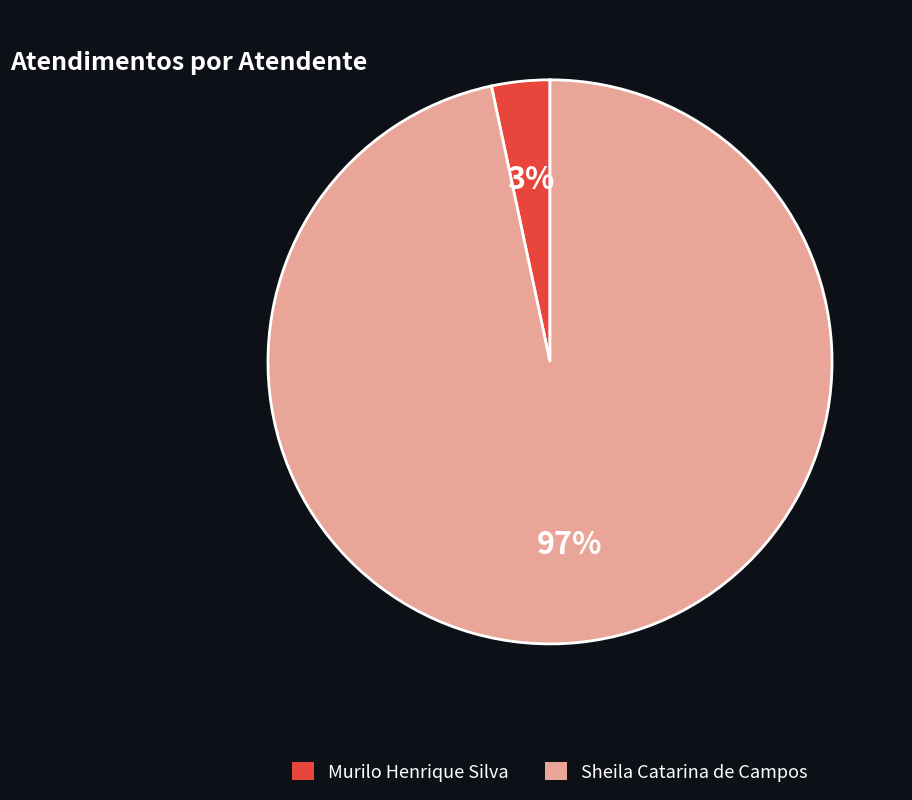

Is Murilo Henrique Silva the majority of the pie?

No